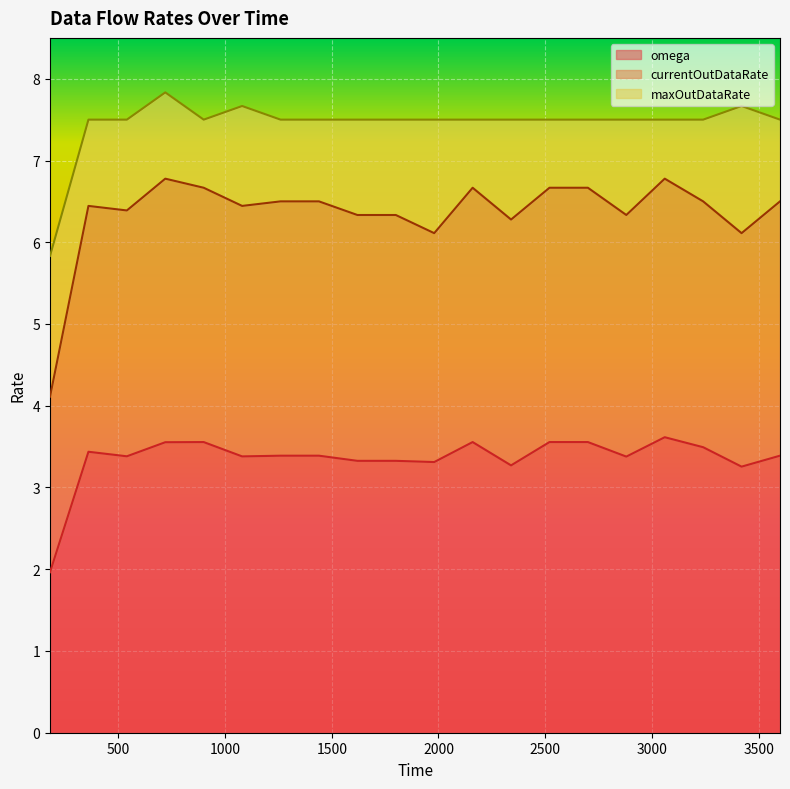

What is the value of the maxOutDataRate point at the 11th from the left?

7.5